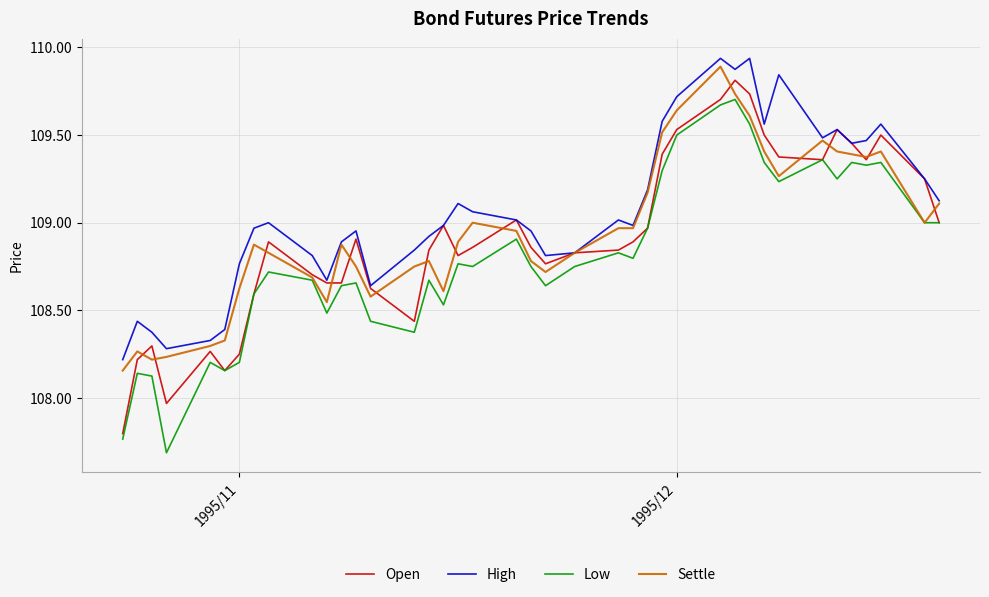

What is the minimum value for Low?

107.7